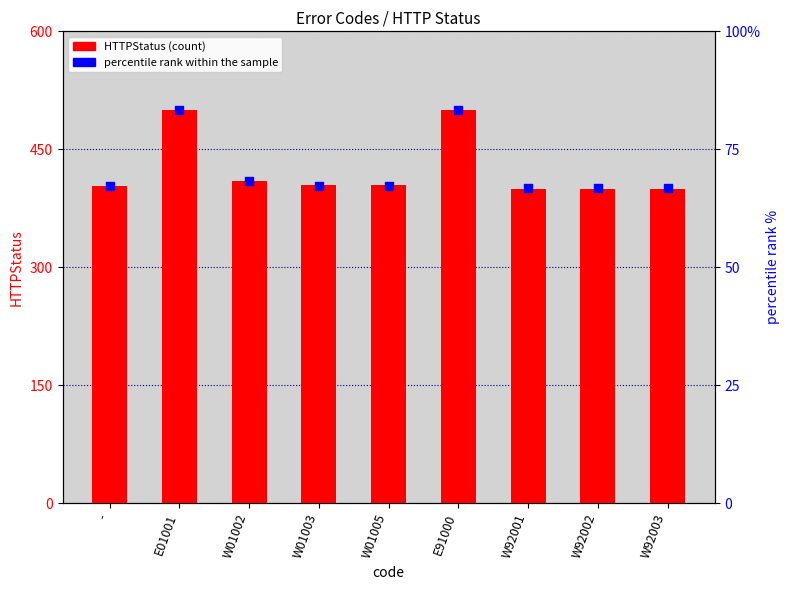

Which series contains the highest Y value?

HTTPStatus